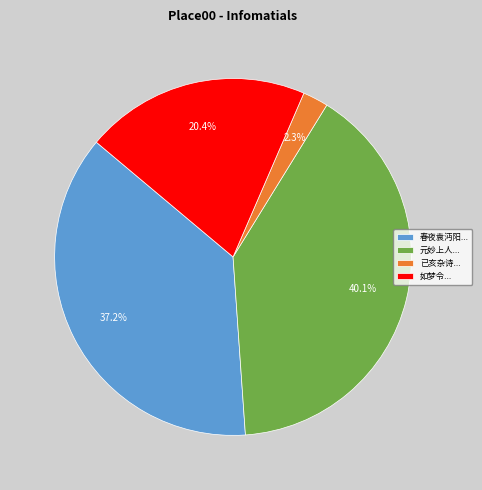

Rank the categories by value from lowest to highest.

已亥杂诗..., 如梦令..., 春夜袁沔阳..., 元妙上人...